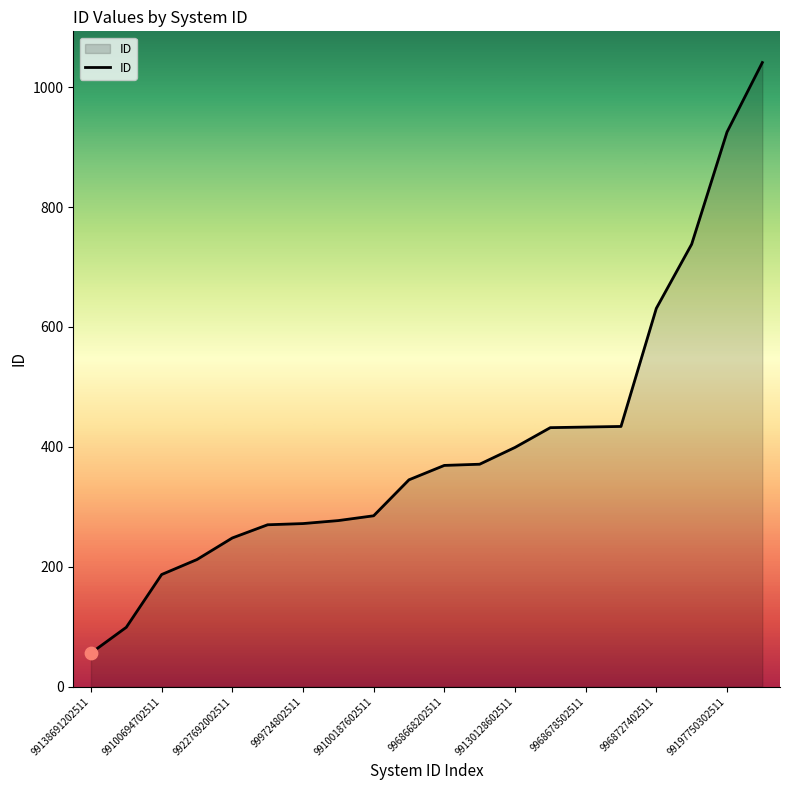

What is the smallest value displayed?

56